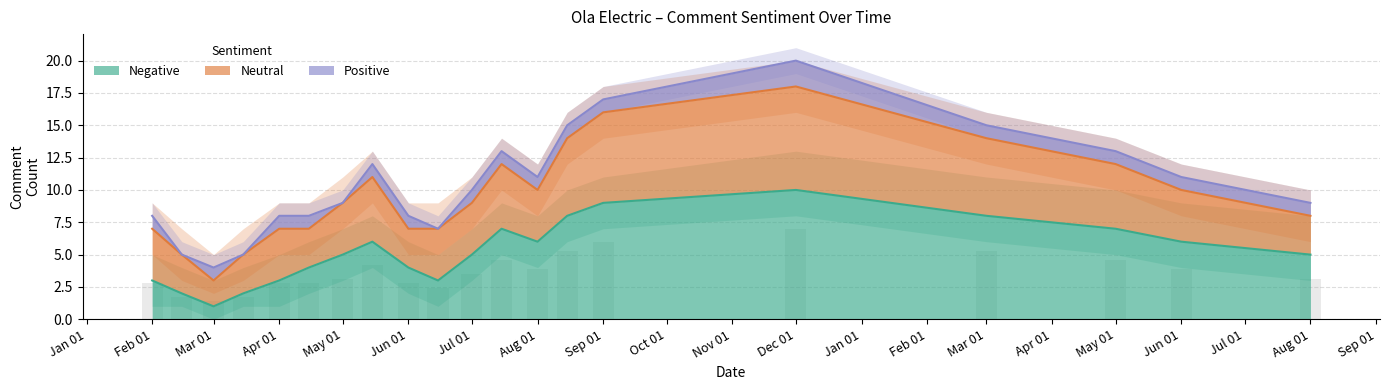

Reading right to left, extract all data points from this chart.

Negative: 5	6	7	8	10	9	8	6	7	5	3	4	6	5	4	3	2	1	2	3
Neutral: 3	4	5	6	8	7	6	4	5	4	4	3	5	4	3	4	3	2	3	4
Positive: 1	1	1	1	2	1	1	1	1	1	0	1	1	0	1	1	0	1	0	1